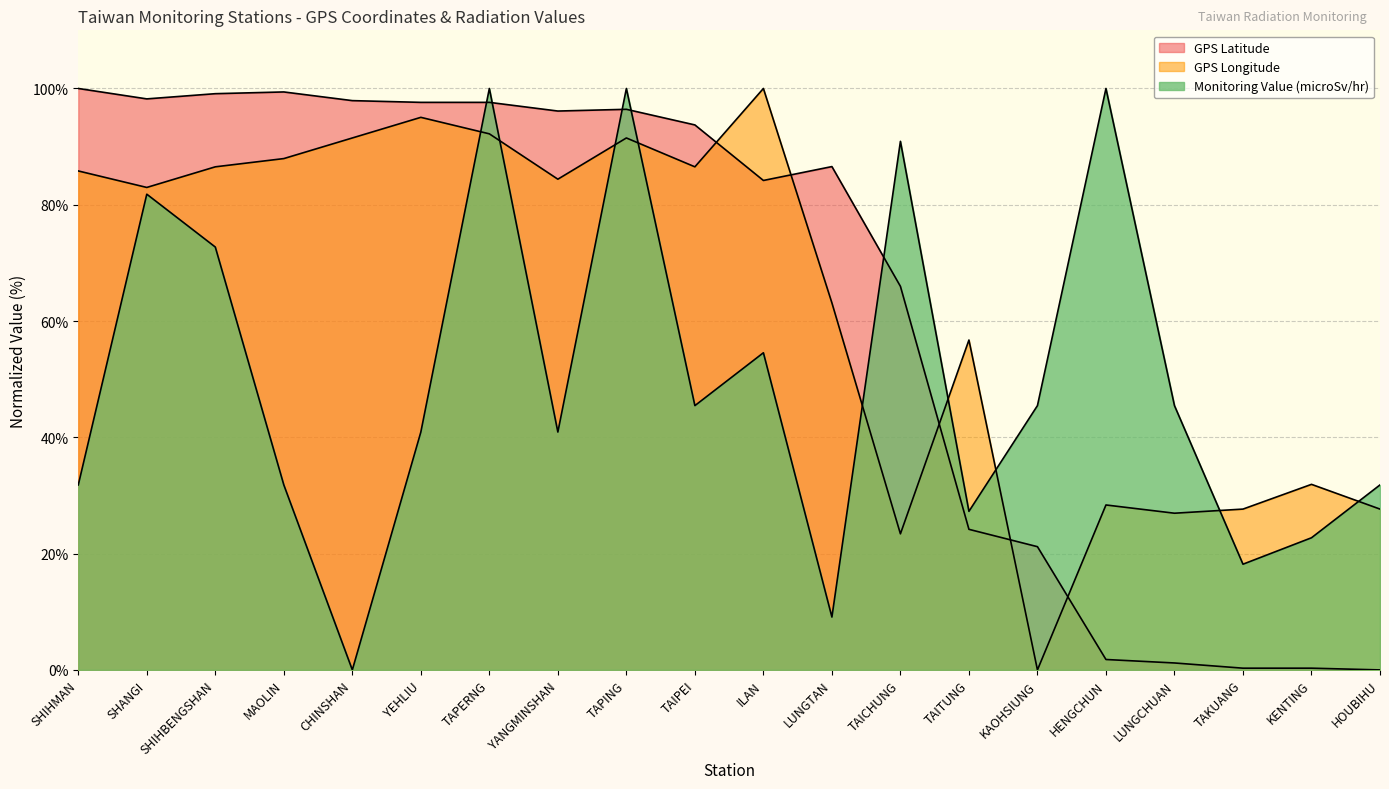

Which series changed the most between SHANGI and MAOLIN?

Monitoring Value (microSv/hr)